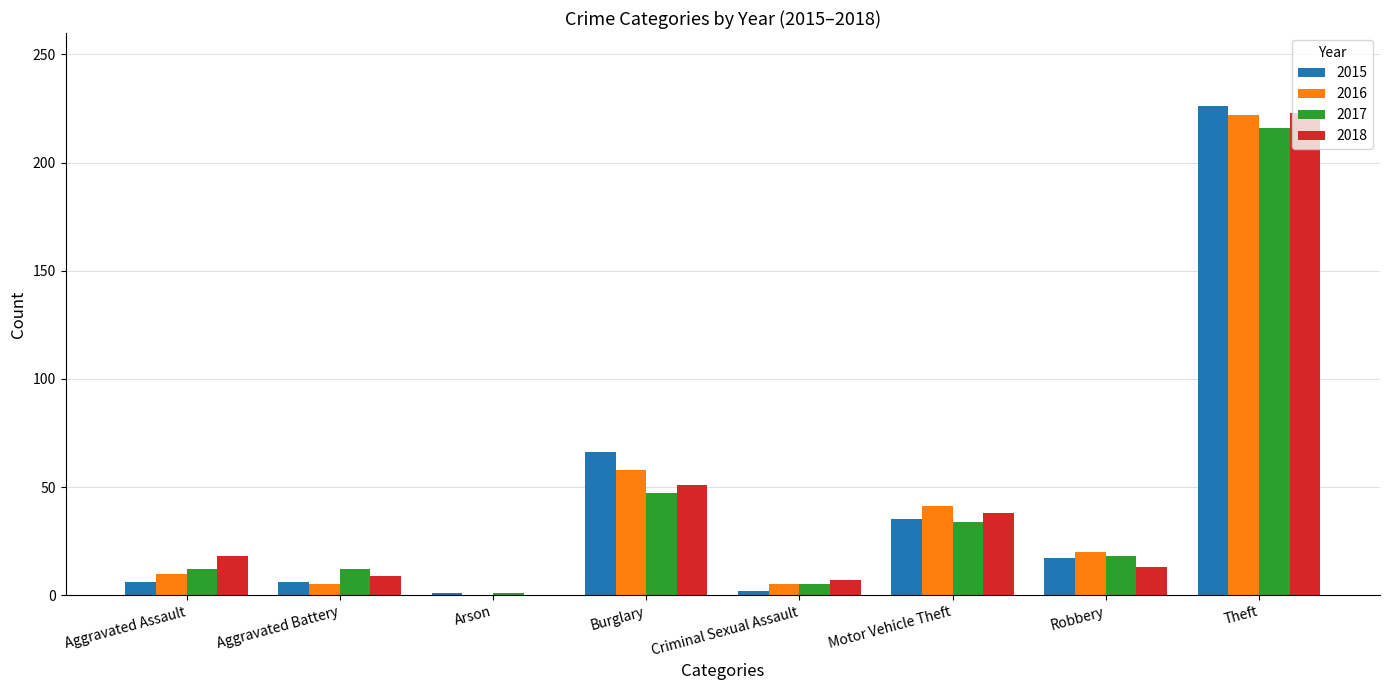

What is the total value across all series at Aggravated Assault?

46